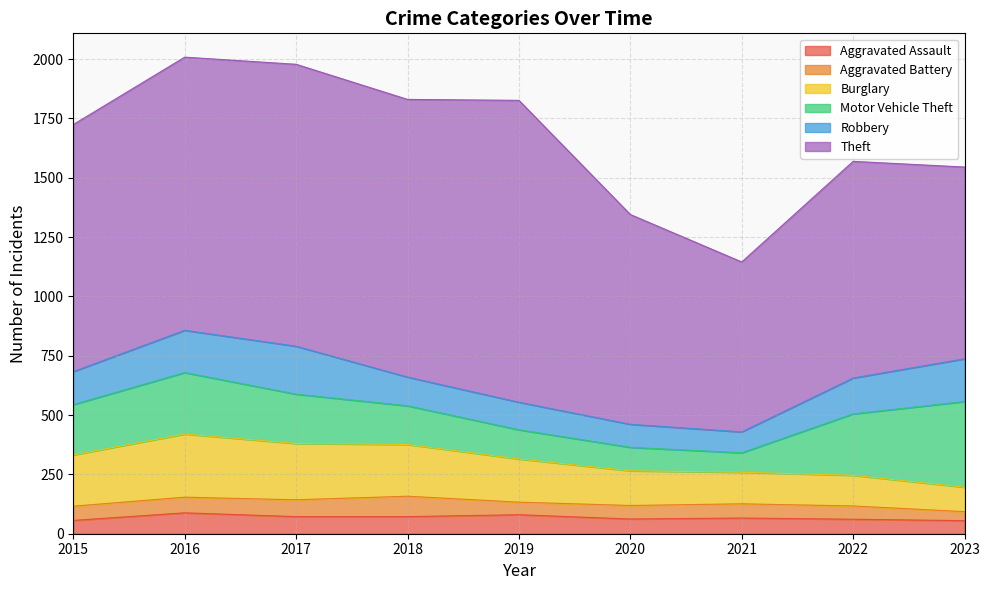

At which label does Theft reach its minimum?

2021